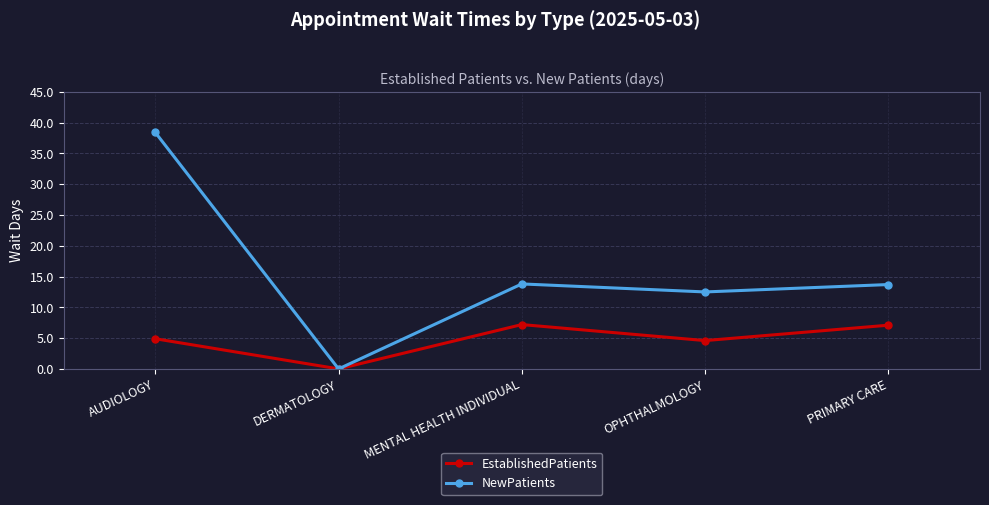

What is the difference between the second highest and minimum values in the NewPatients series?

13.8